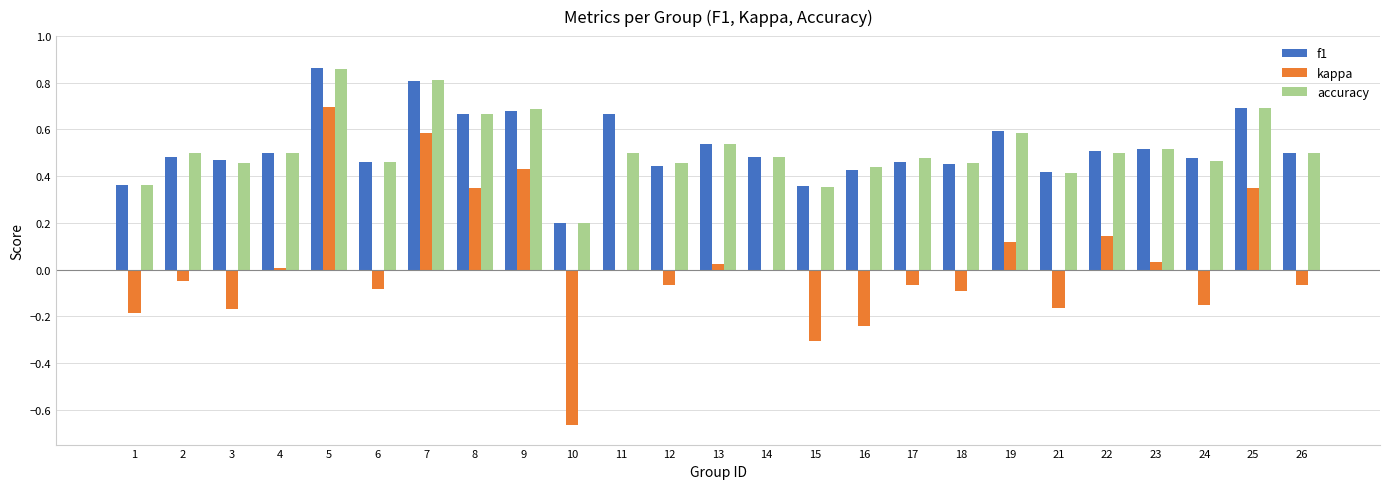

What are all the series names shown in the legend?

f1, kappa, accuracy